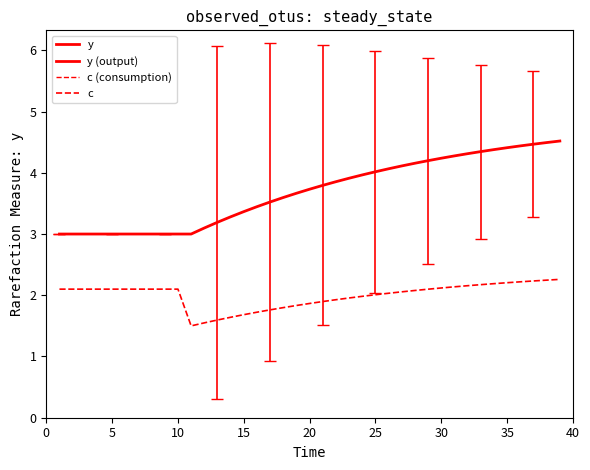

List the series in order of their overall mean, highest first.

y, c